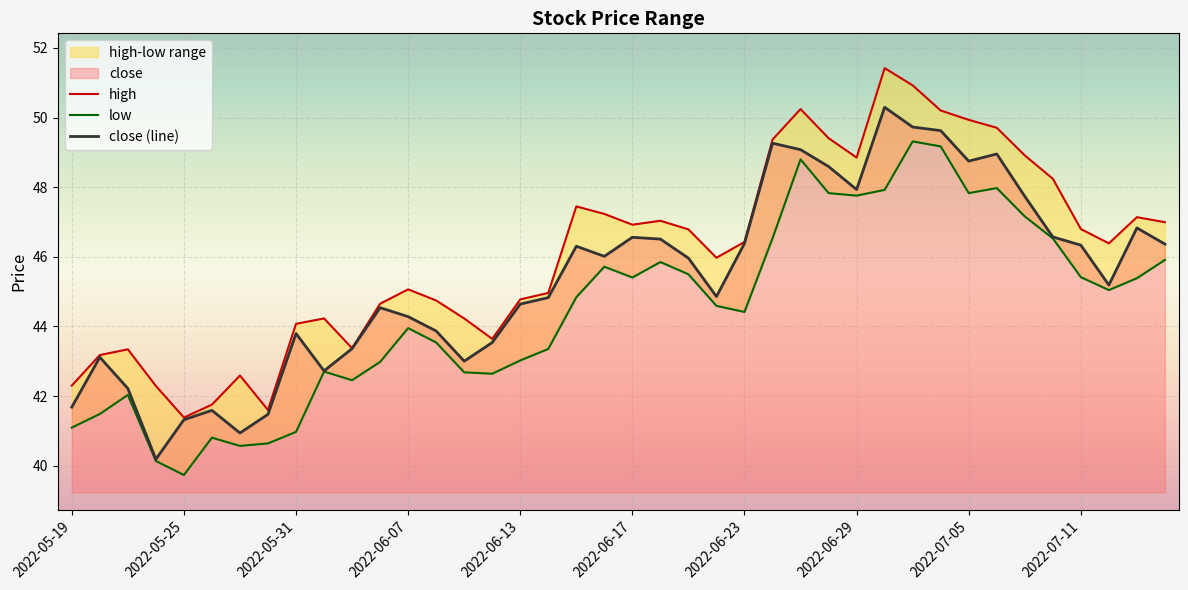

List the series in order of their overall mean, lowest first.

low, close (line), high